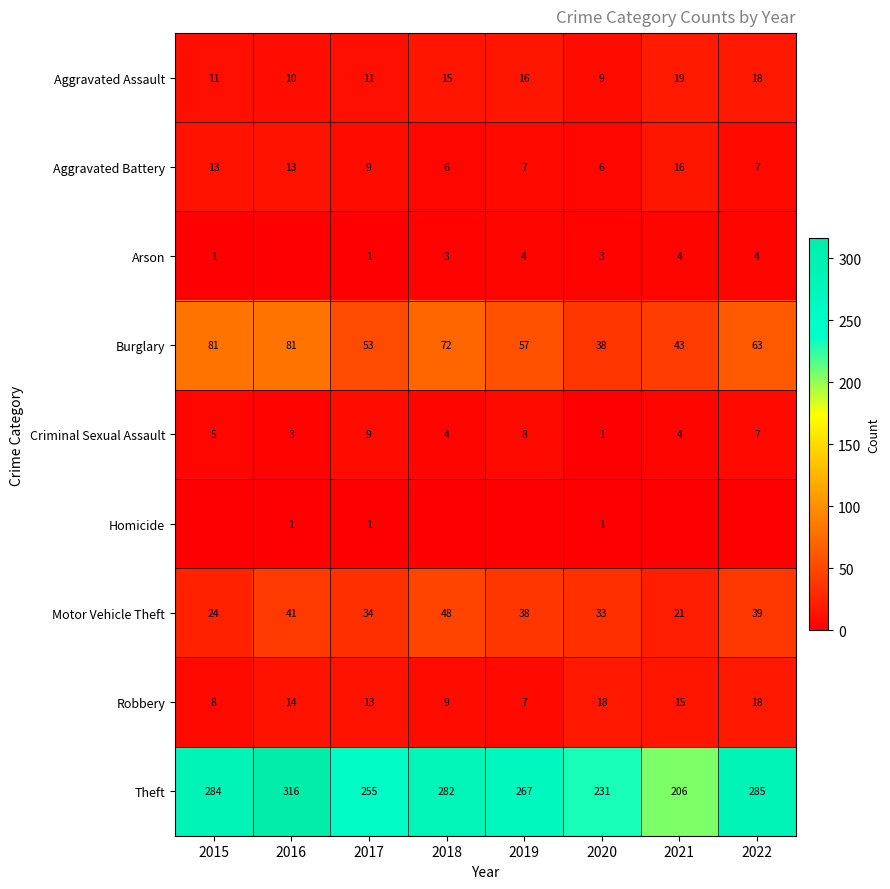

What is the total value across all series at 2022?

441